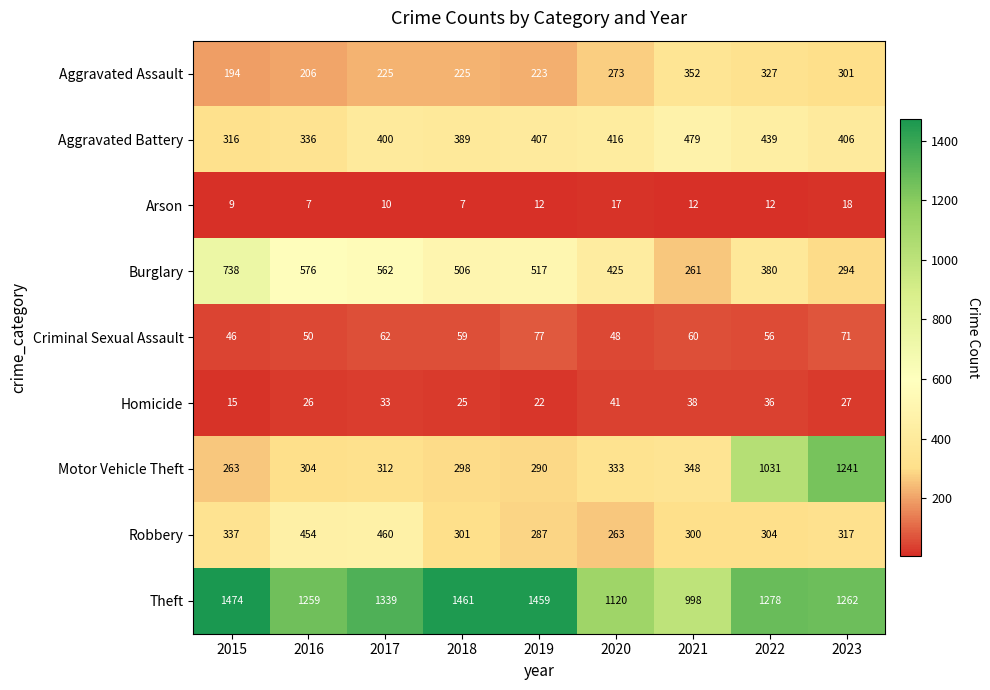

What is the difference between the Motor Vehicle Theft values at 2020 and 2018?

35